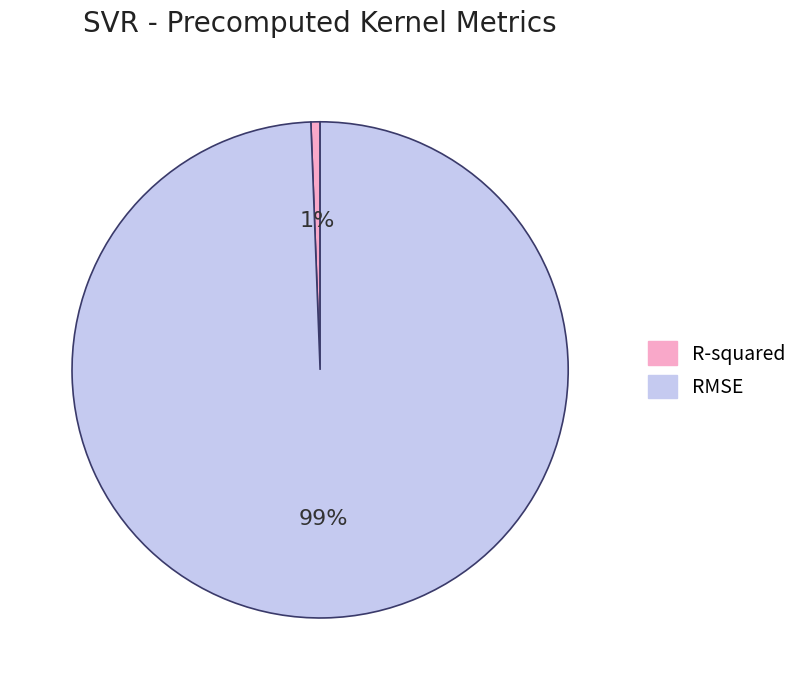

Rank the categories by value from lowest to highest.

R-squared, RMSE